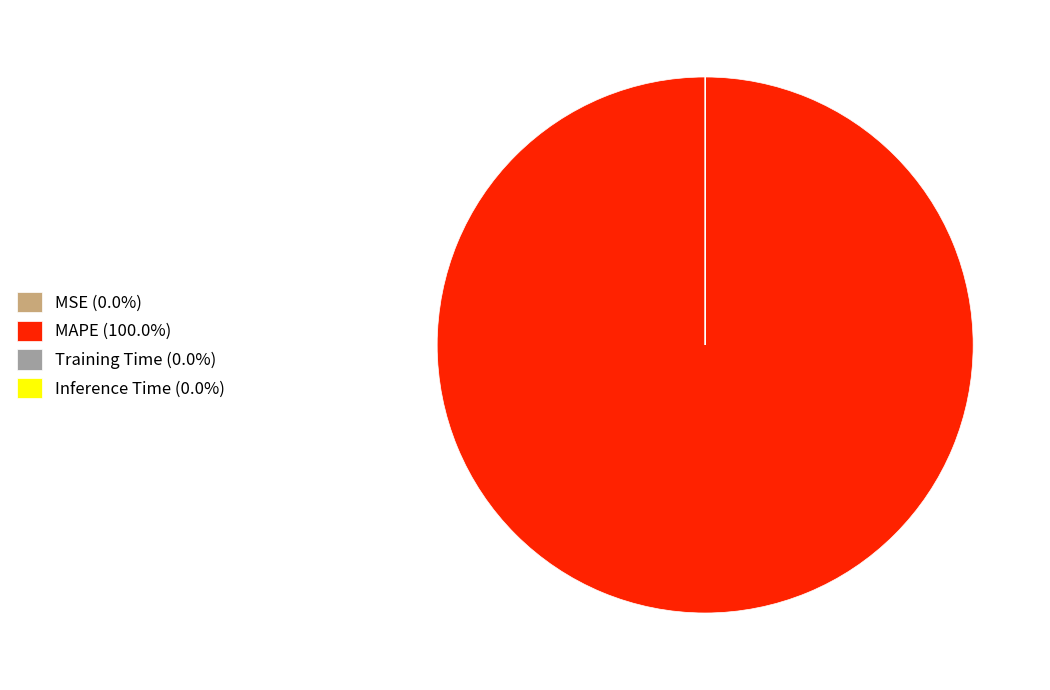

Does any single category account for the majority?

Yes